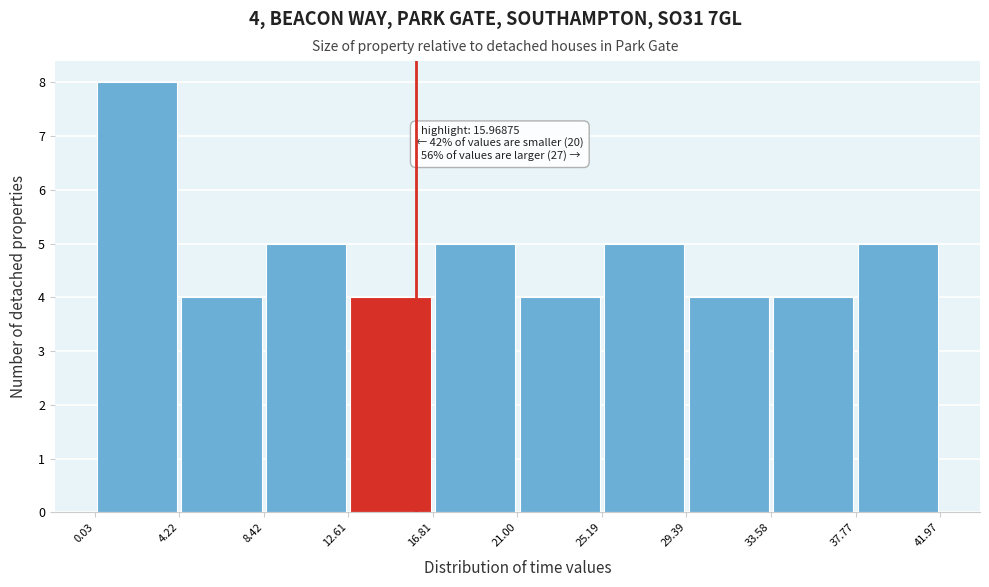

Which range on the x-axis has the tallest bar?

0.03 to 4.22